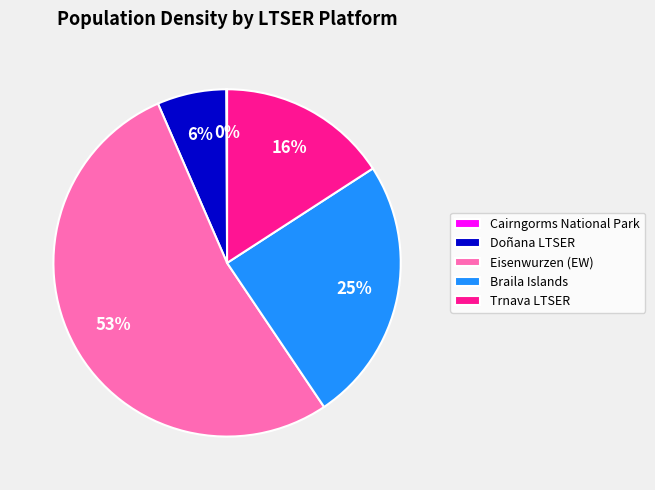

Is there a majority slice in this chart?

Yes